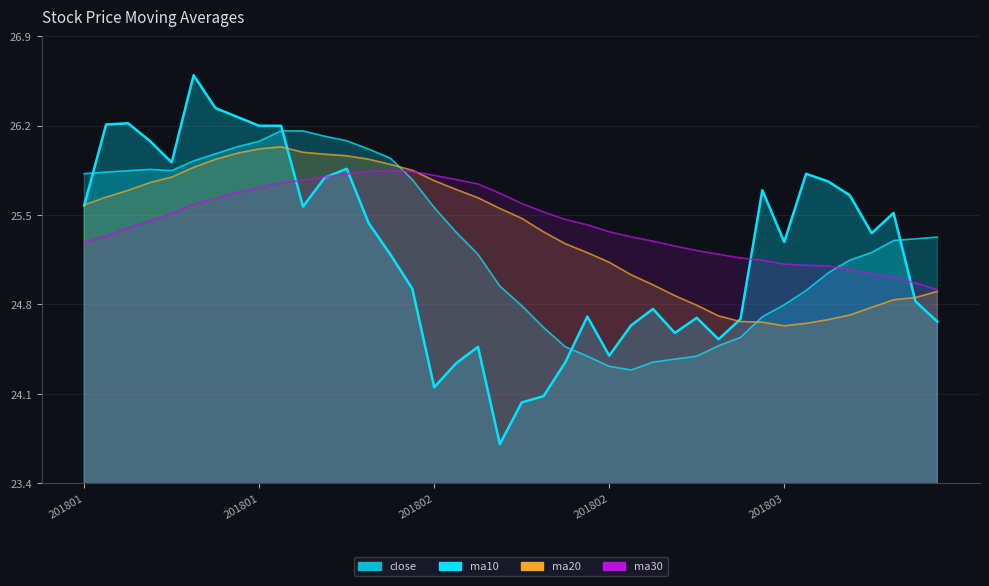

Where is the first local maximum for close?

20180117